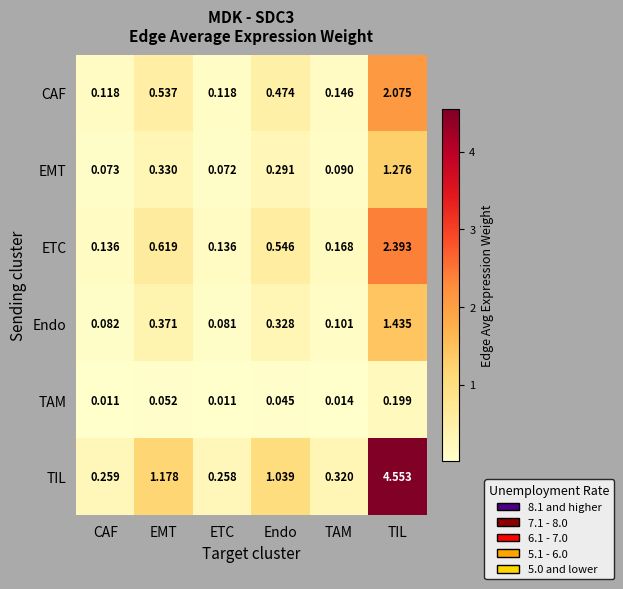

Which category has the highest value in the ETC series?

TIL